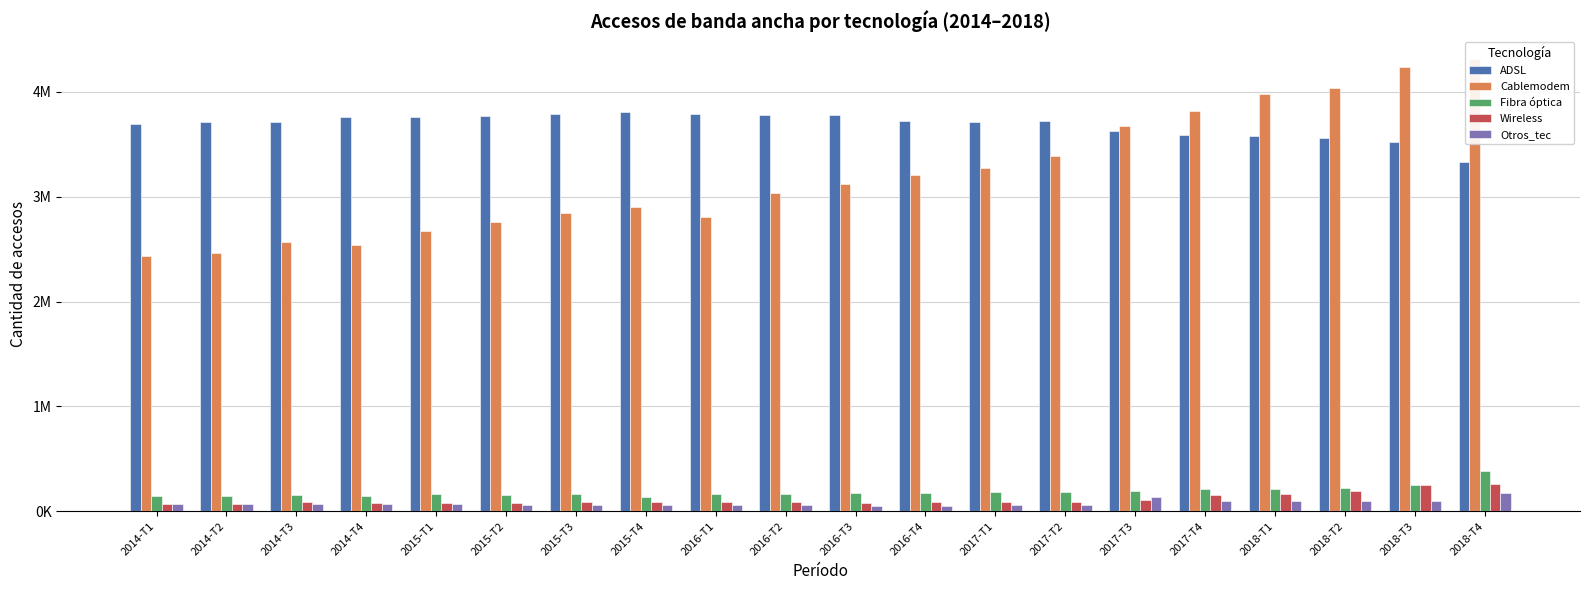

True or false: Fibra óptica has a value of 130568 at 2018-T4.

False